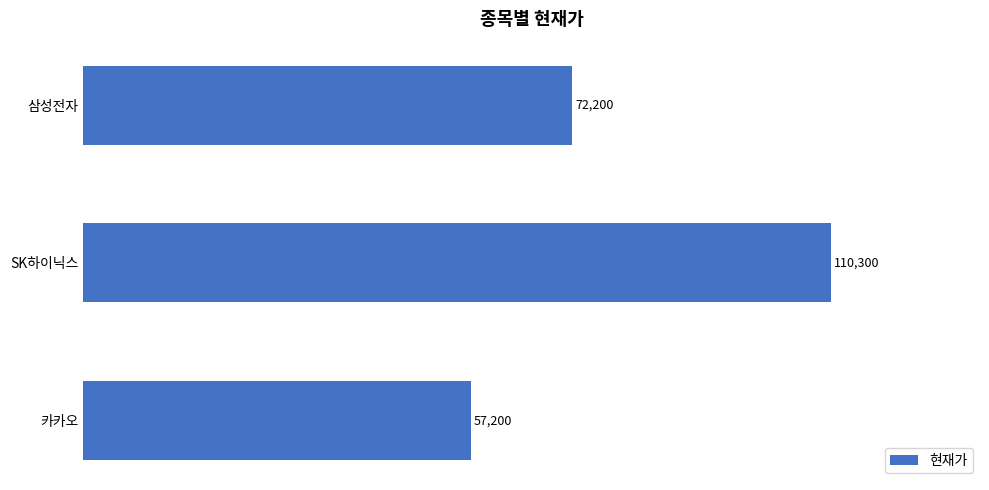

What is the average value?

79900